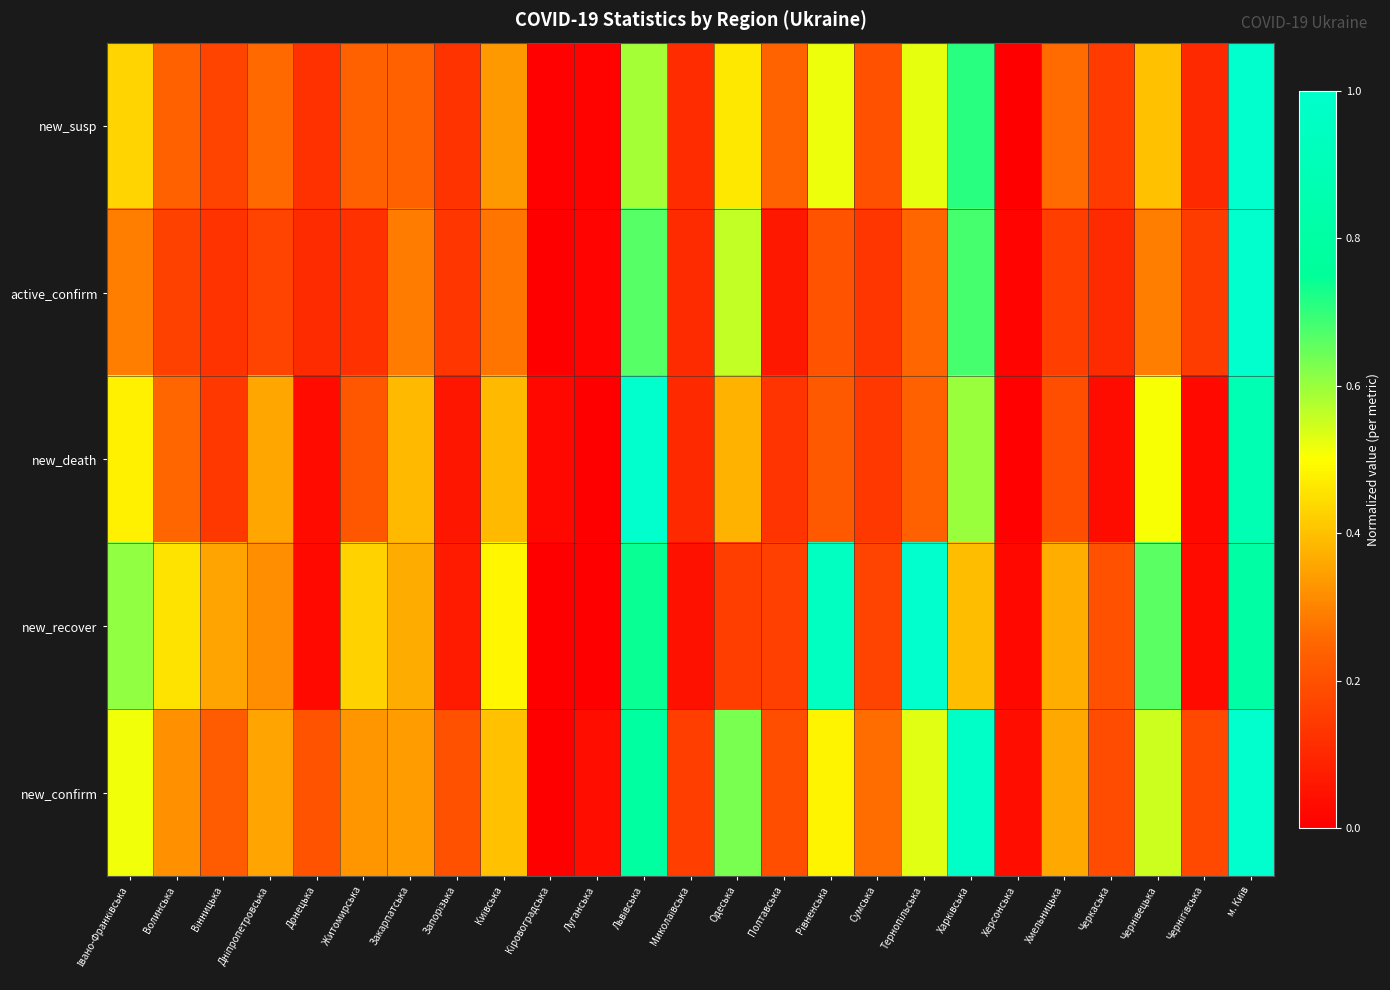

What is the difference between the highest and lowest values at Сумська?

0.1